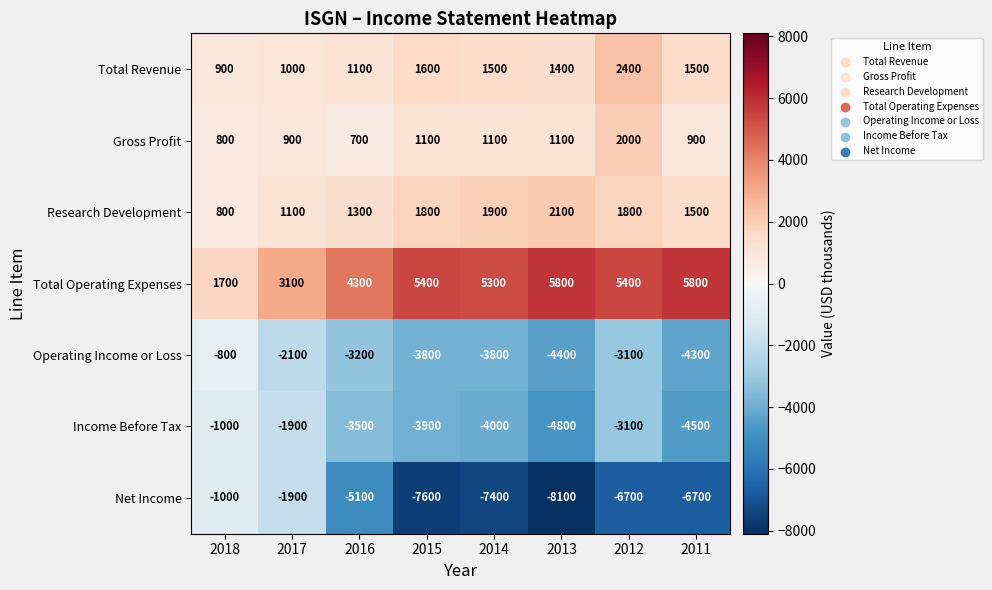

Read the Total Operating Expenses value at 2015.

5400